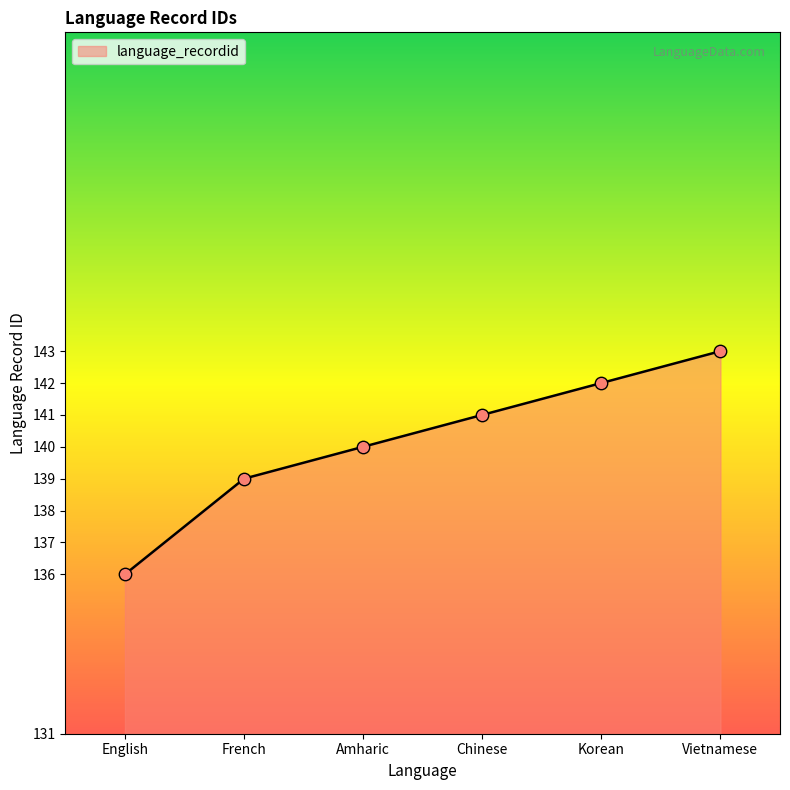

What is the change in value from French to Korean?

+3